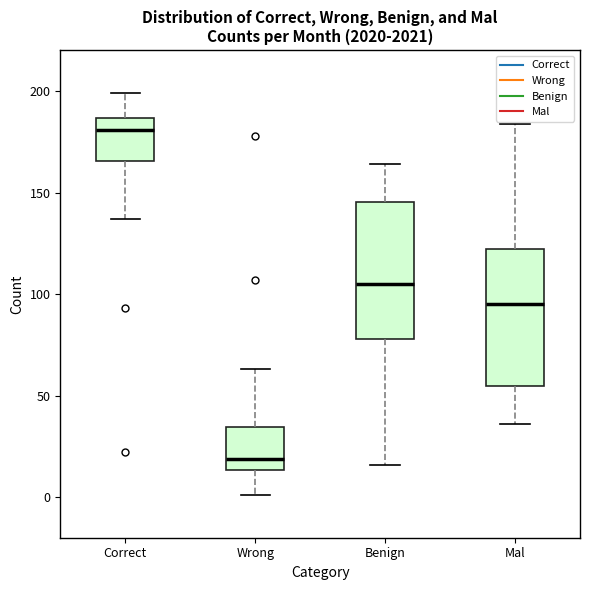

Reading left to right, read every box against the y-axis: the position of its median line, the range the box covers, and the ends of its whiskers. The values are not printed on the chart, so give them approximately, as read against the axis.

Correct: median 180, box 165 to 185, whiskers 135 to 200
Wrong: median 20, box 15 to 35, whiskers 0 to 65
Benign: median 105, box 80 to 145, whiskers 15 to 165
Mal: median 95, box 55 to 120, whiskers 35 to 185